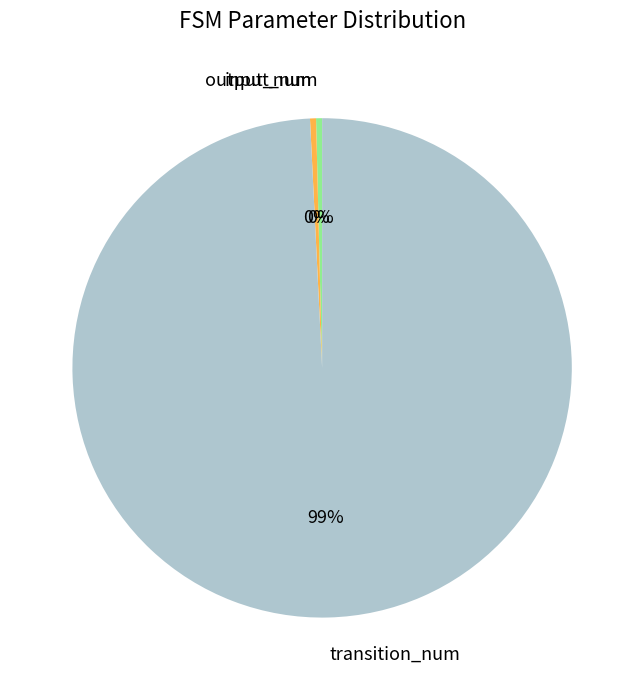

True or false: transition_num accounts for 89% of the total.

False